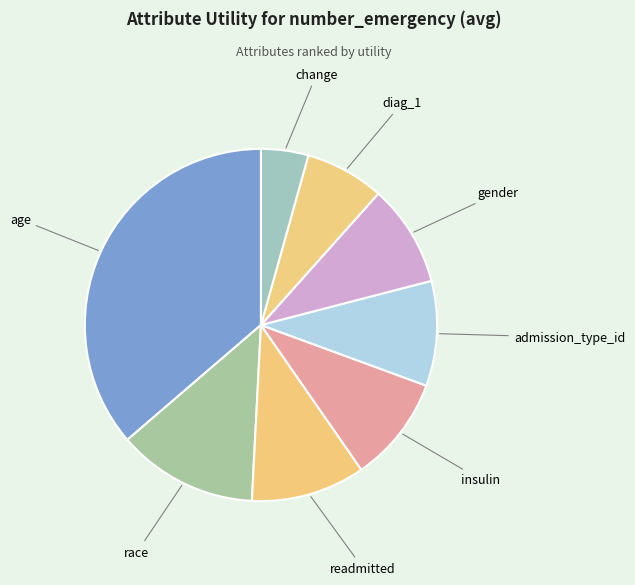

How many segments does this pie chart have?

8